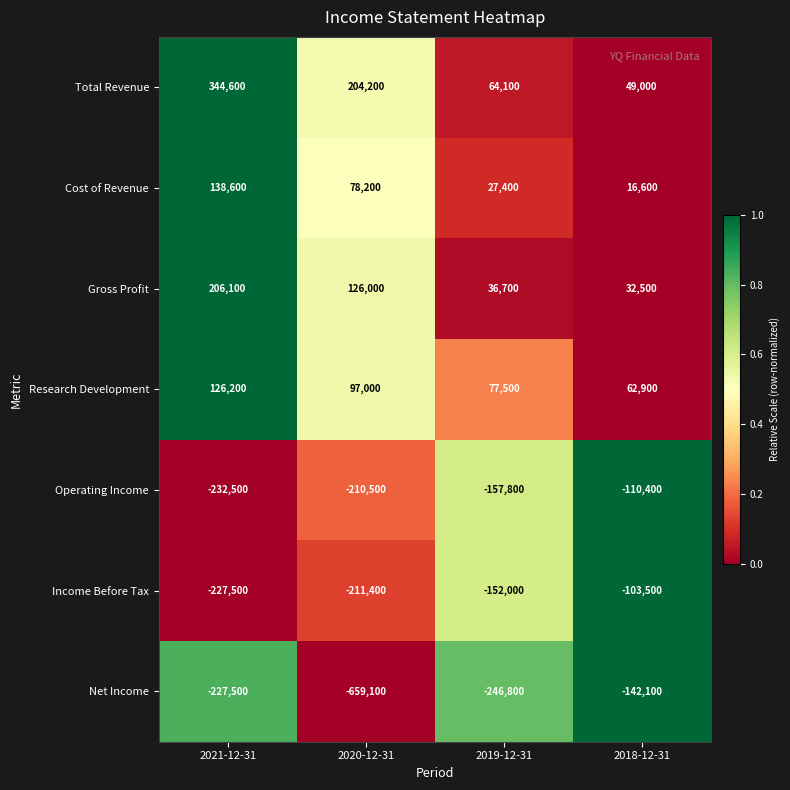

What is the difference between the second highest and second lowest values in the Net Income series?

19300